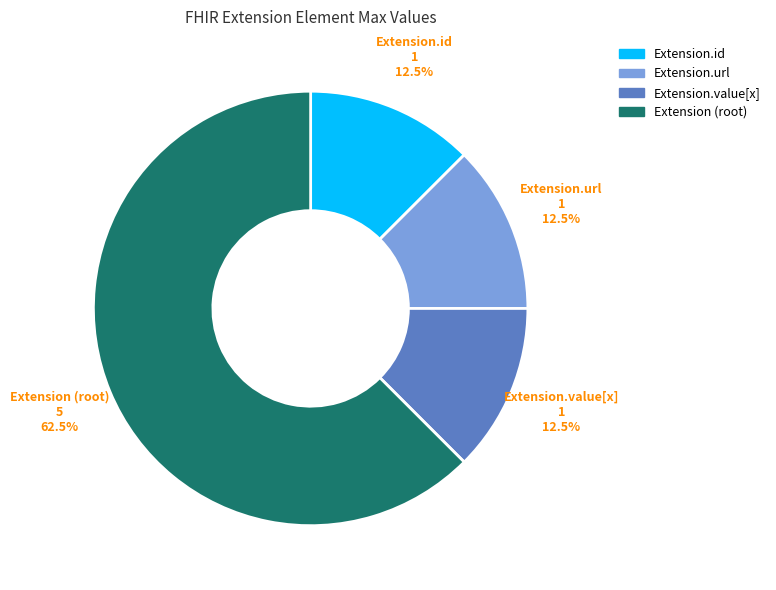

How many segments does this pie chart have?

4